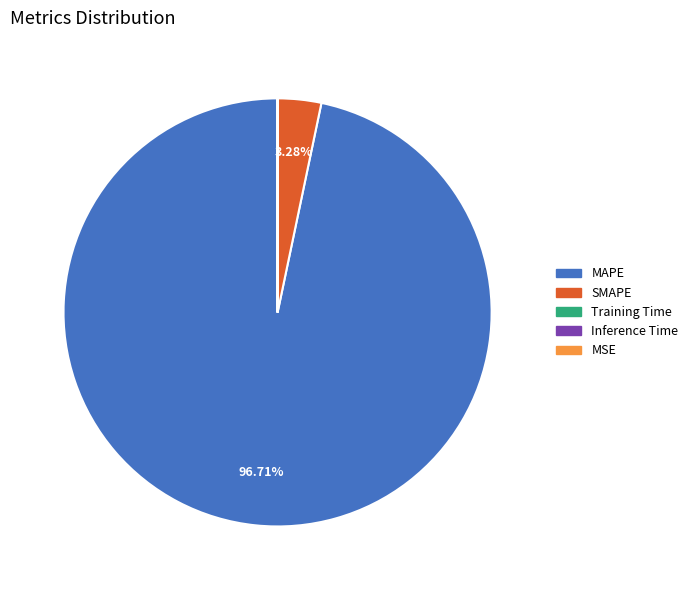

Which category has the biggest portion of the pie?

MAPE